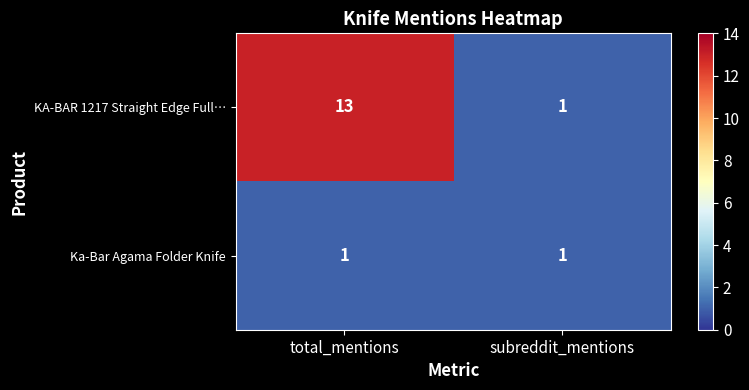

List the series in order of their overall mean, highest first.

KA-BAR 1217 Straight Edge Full…, Ka-Bar Agama Folder Knife